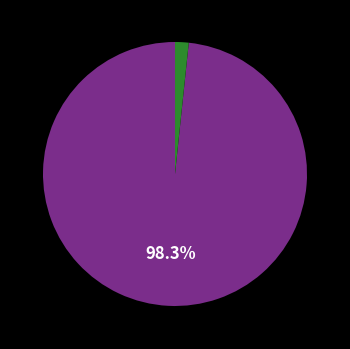

Does any single category account for the majority?

Yes